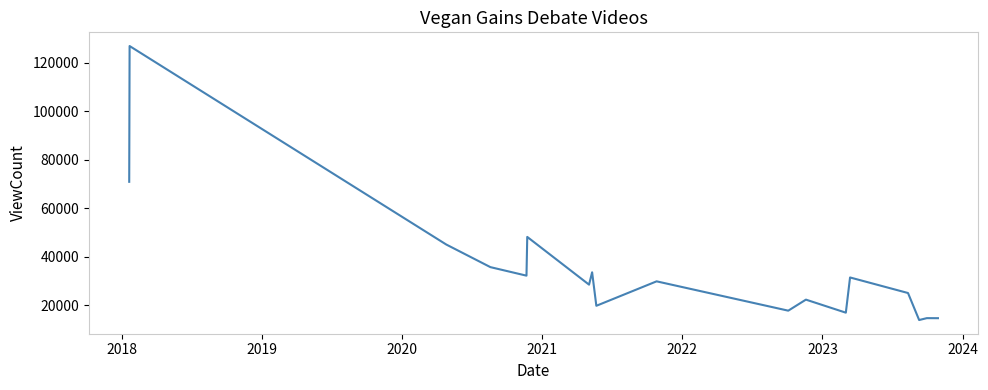

What is the greatest value displayed?

126968